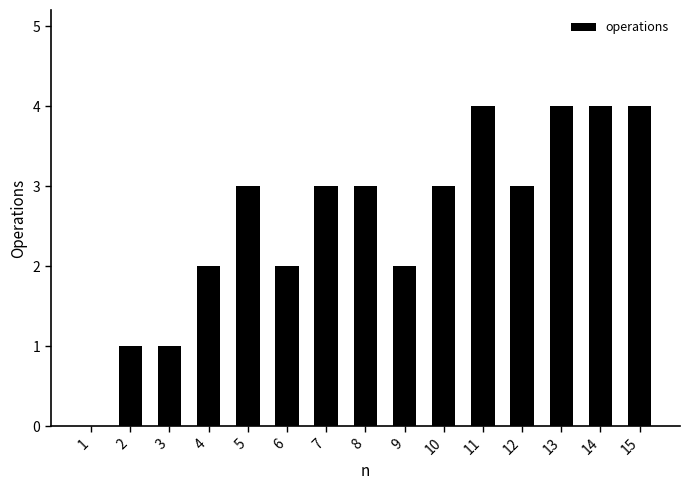

Approximately how many times larger is the value at 10 compared to 12?

1.0